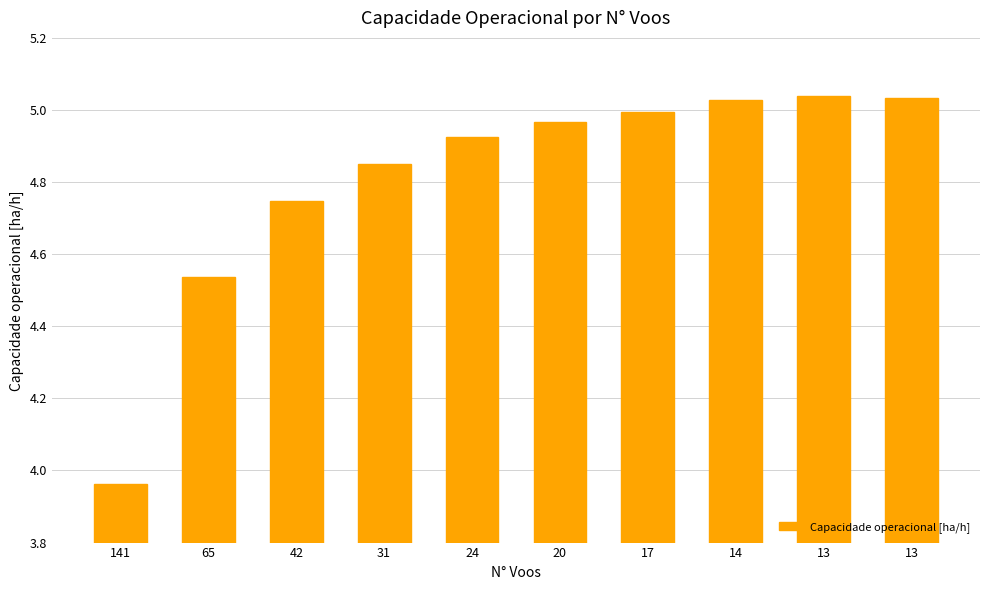

Does the chart contain any negative values?

No